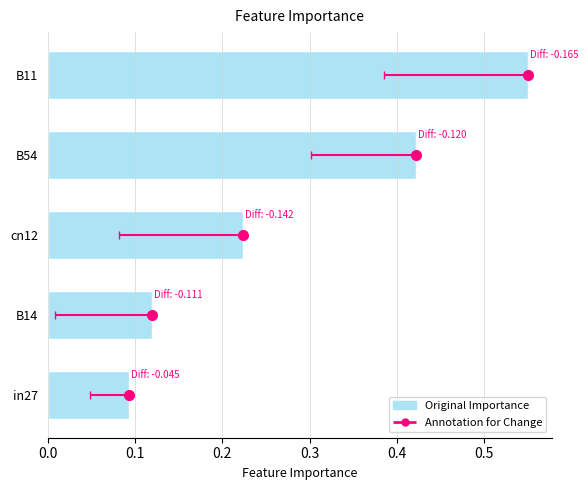

How many data points does each series have?

5